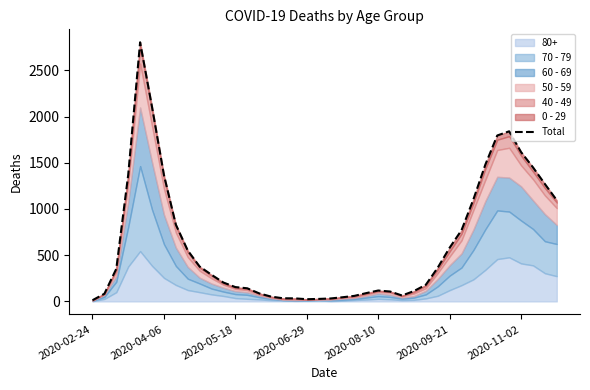

How many lines are shown in the chart?

1